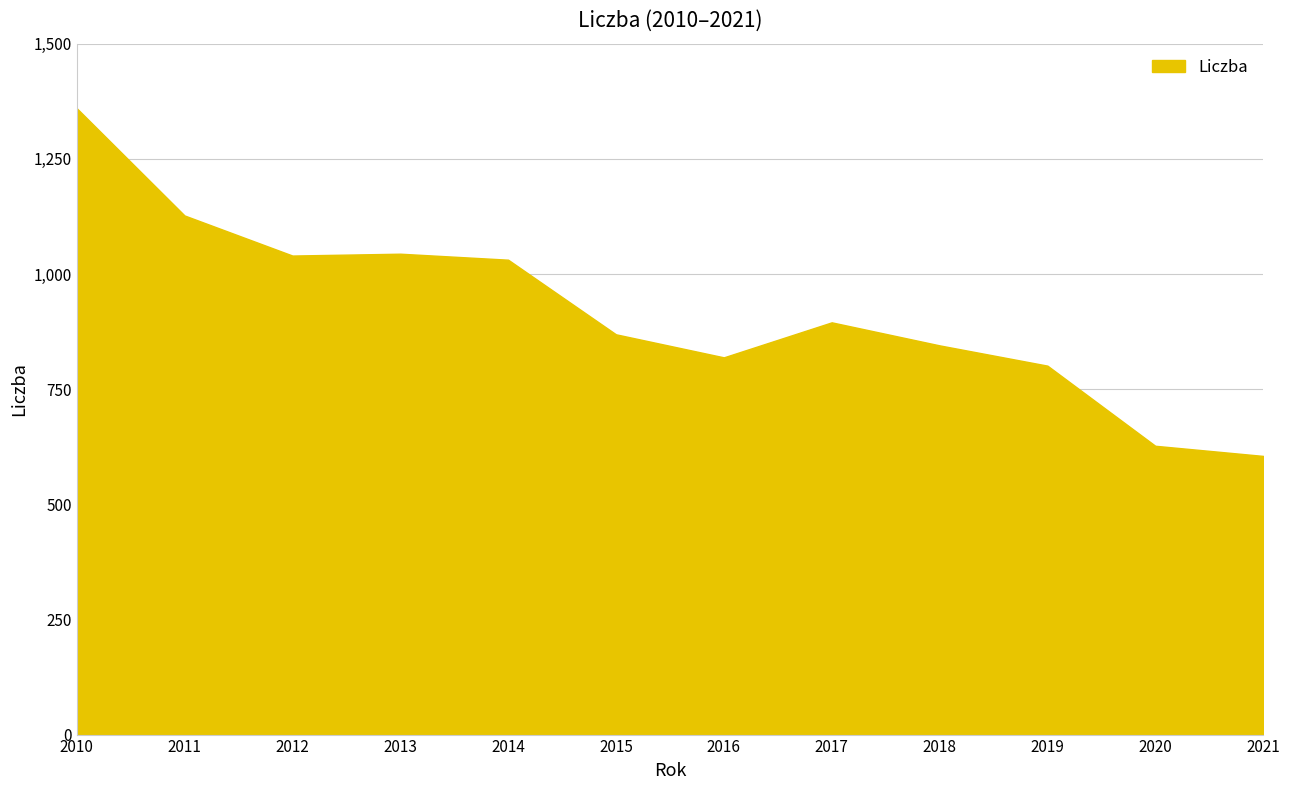

What value does the data have at 2019, to the nearest 50?

800